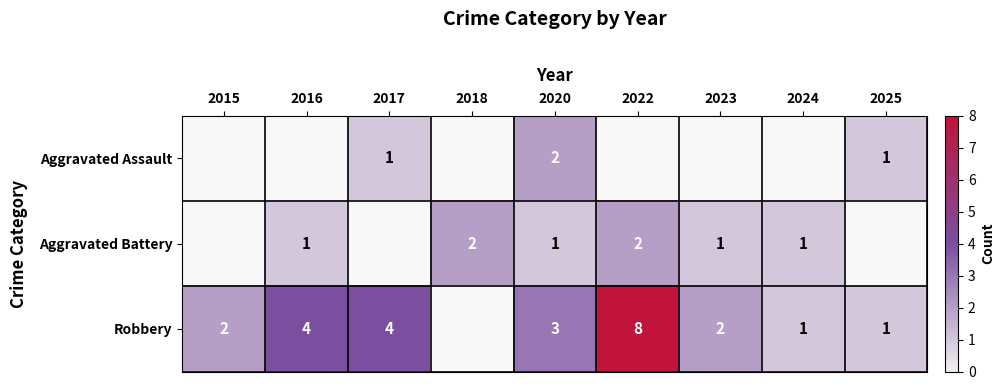

The Aggravated Battery series shows 2 at 2023. True or false?

False